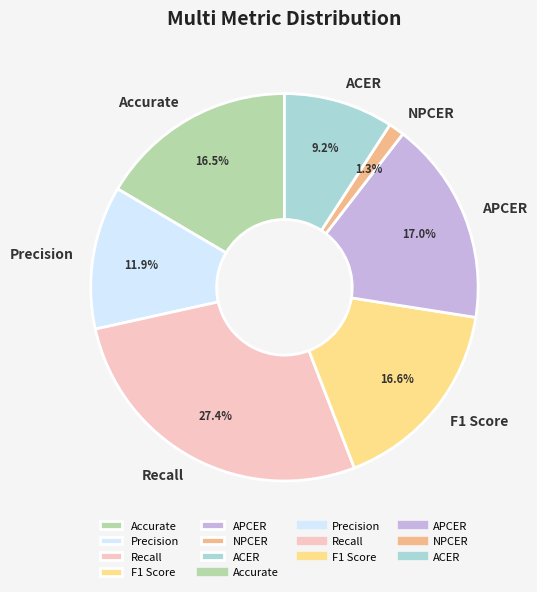

How many segments does this pie chart have?

7